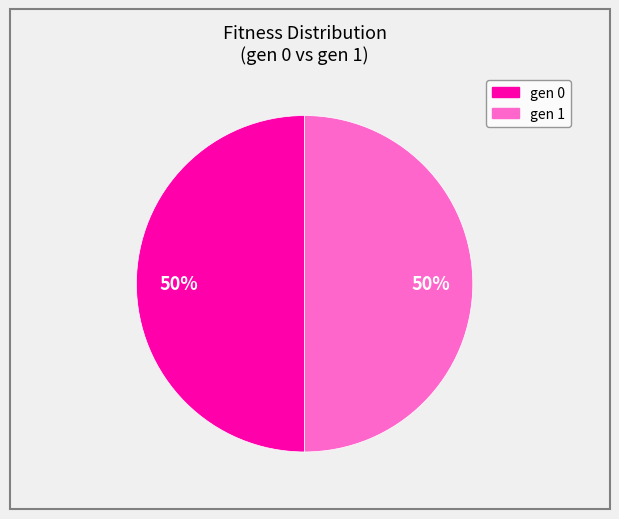

To the nearest percent, what is the average slice percentage?

50%